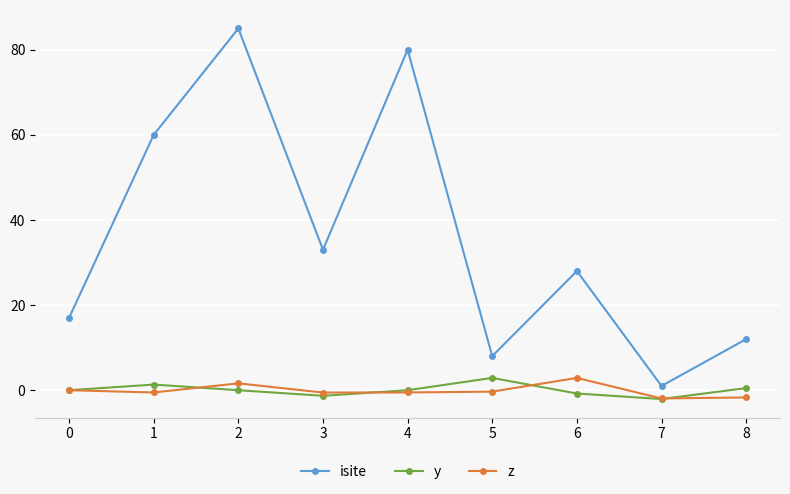

True or false: z and isite intersect in this chart.

False